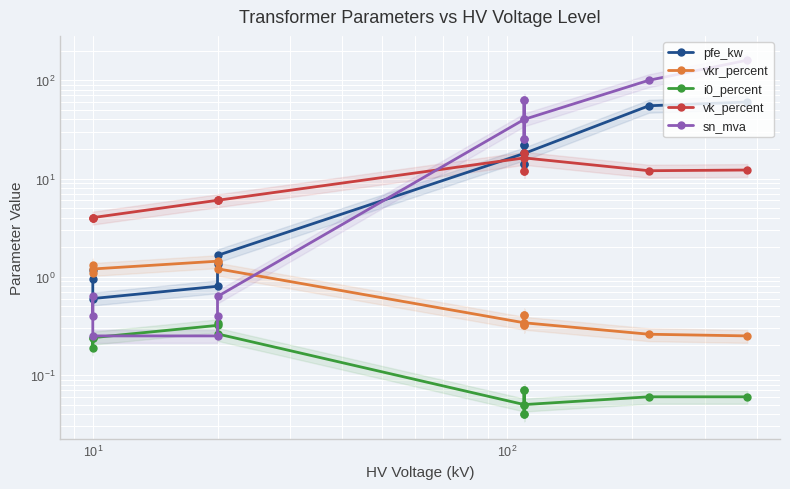

What are all the series names shown in the legend?

pfe_kw, vkr_percent, i0_percent, vk_percent, sn_mva